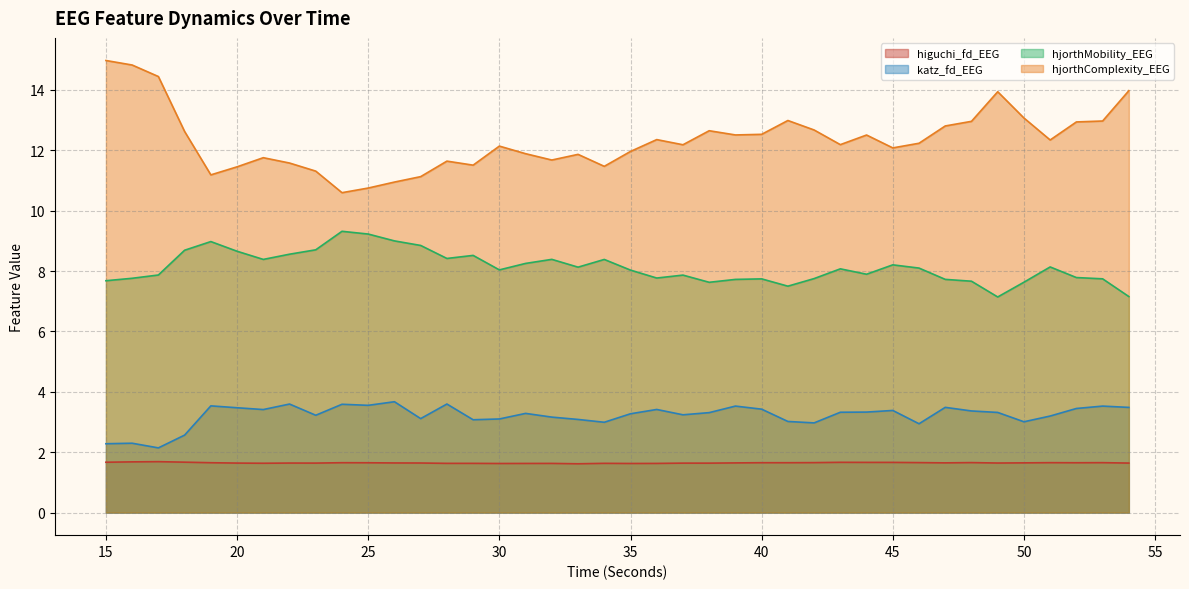

True or false: higuchi_fd_EEG has a value of 1.7 at 40.

True